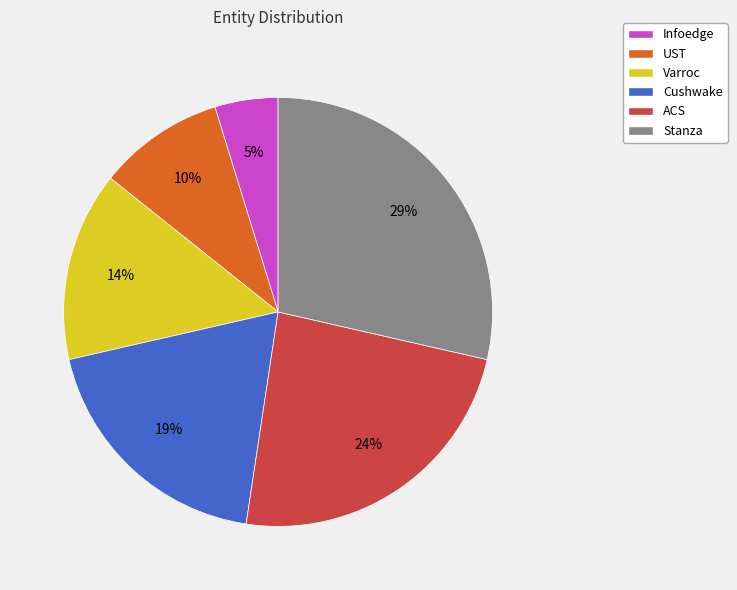

What percentage is the Stanza slice, to the nearest percent?

29%